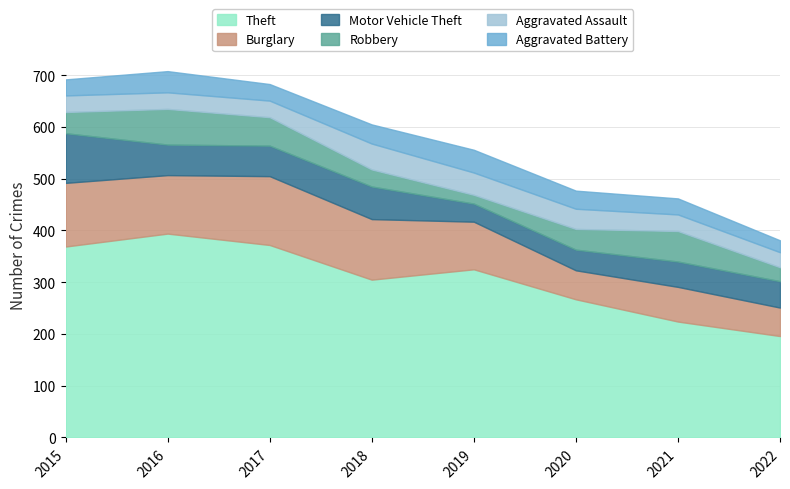

What is the value of the Robbery point at the 3rd from the left?

55